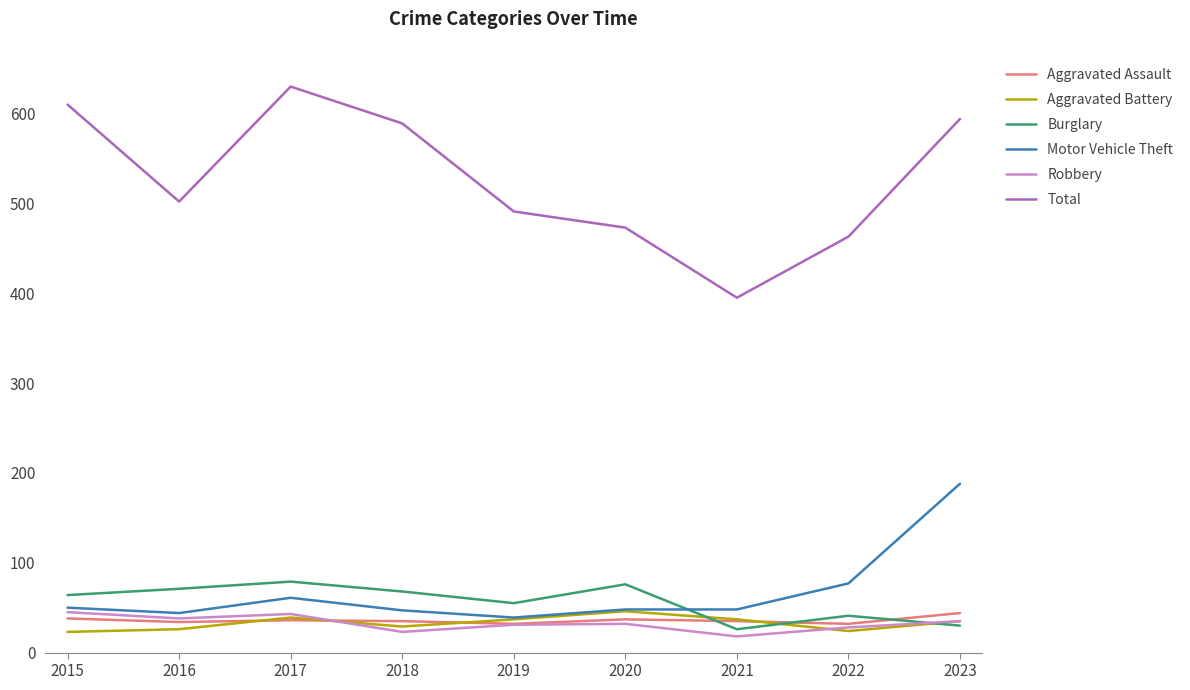

The Total series shows 215 at 2017. True or false?

False